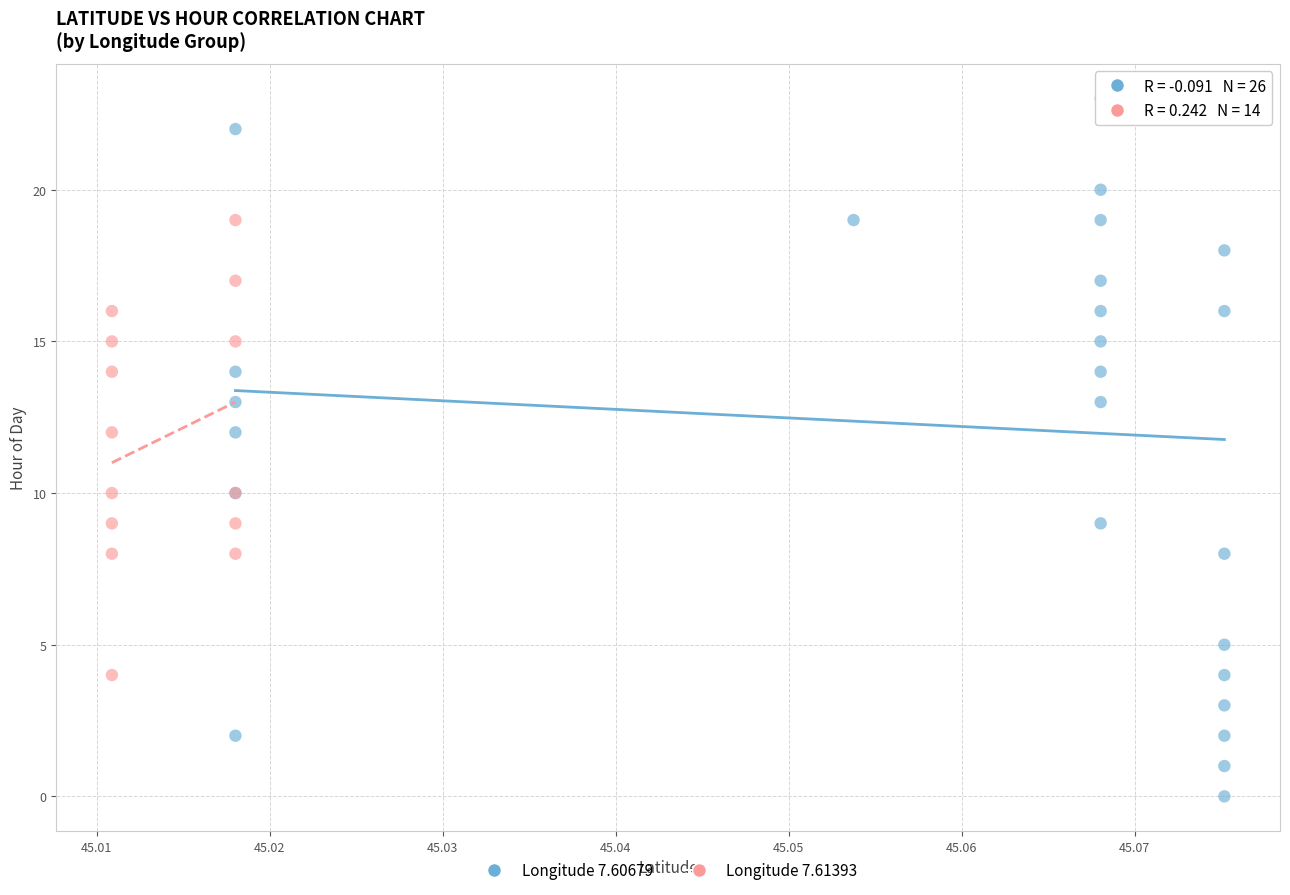

Which series contains the lowest Y value?

Longitude 7.60679